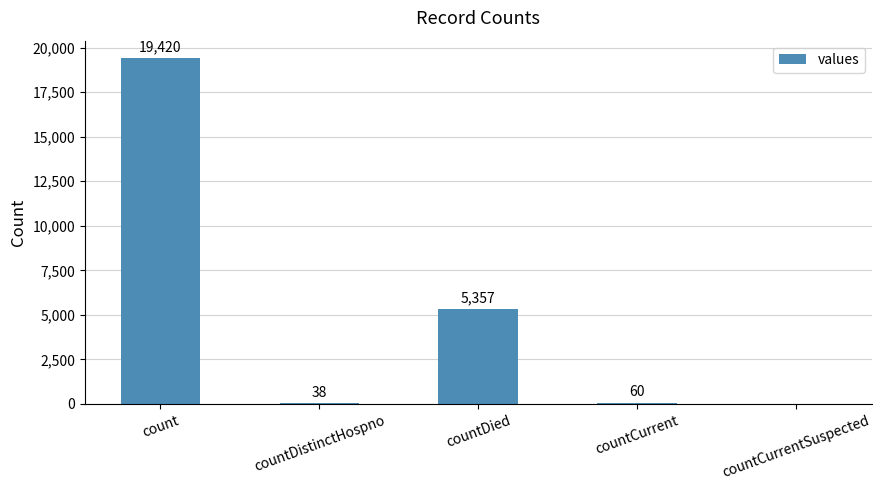

Between countDied and countCurrentSuspected, which is larger?

countDied